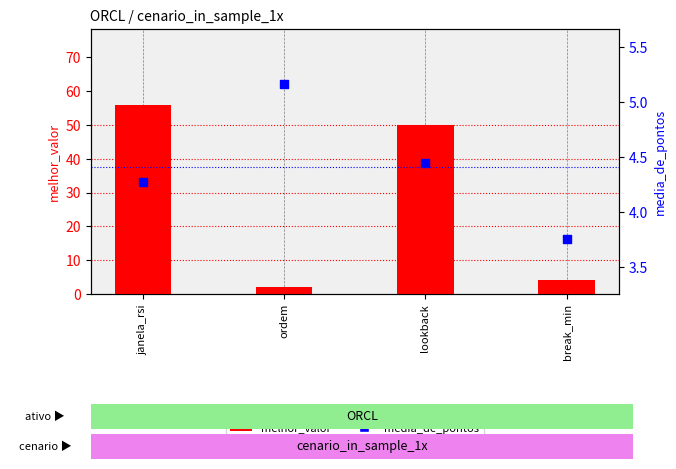

Which series has the largest total across all categories?

melhor_valor